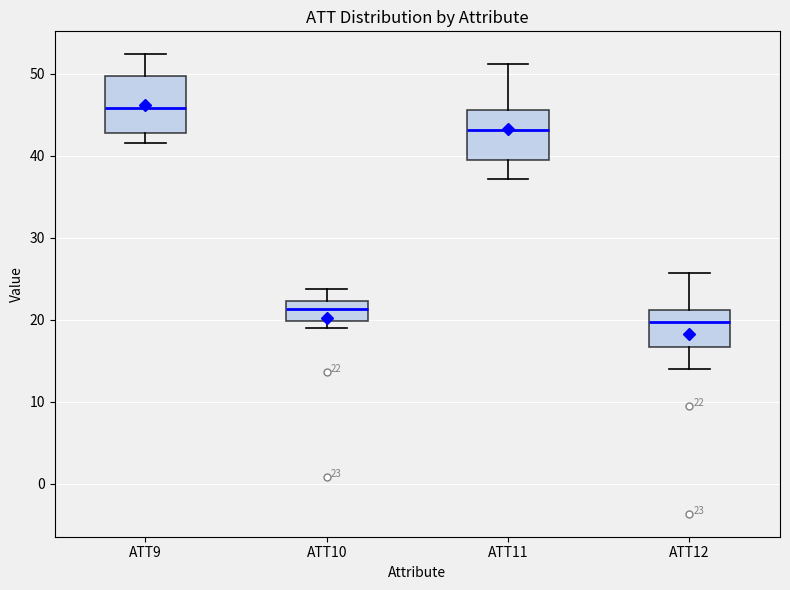

Which box's median line is the lowest?

ATT12